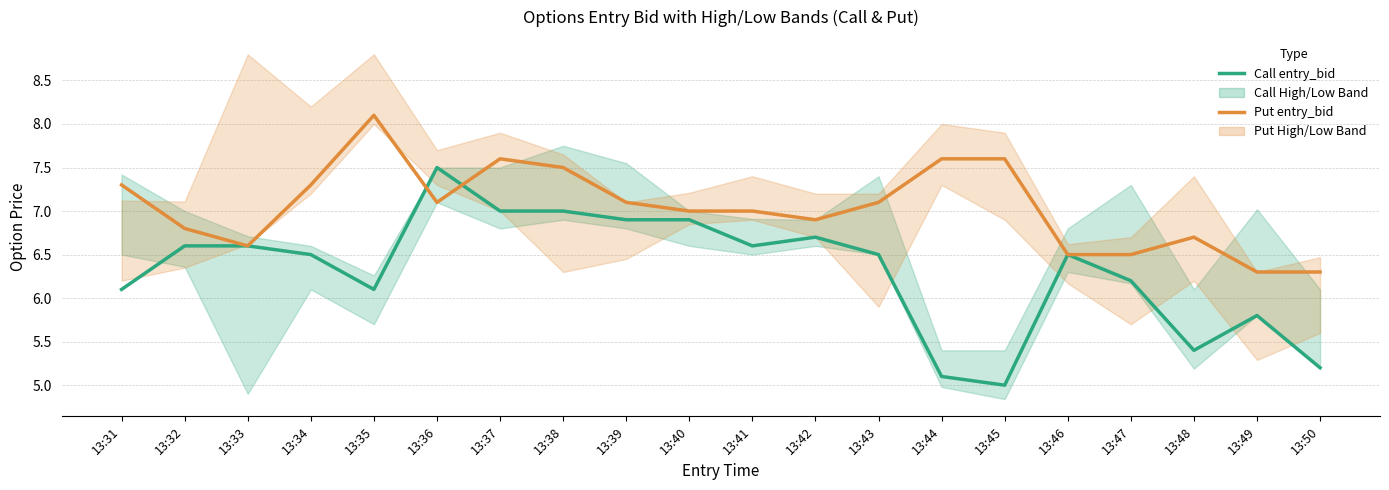

Which has a higher value, 13:33 or 13:45?

13:33